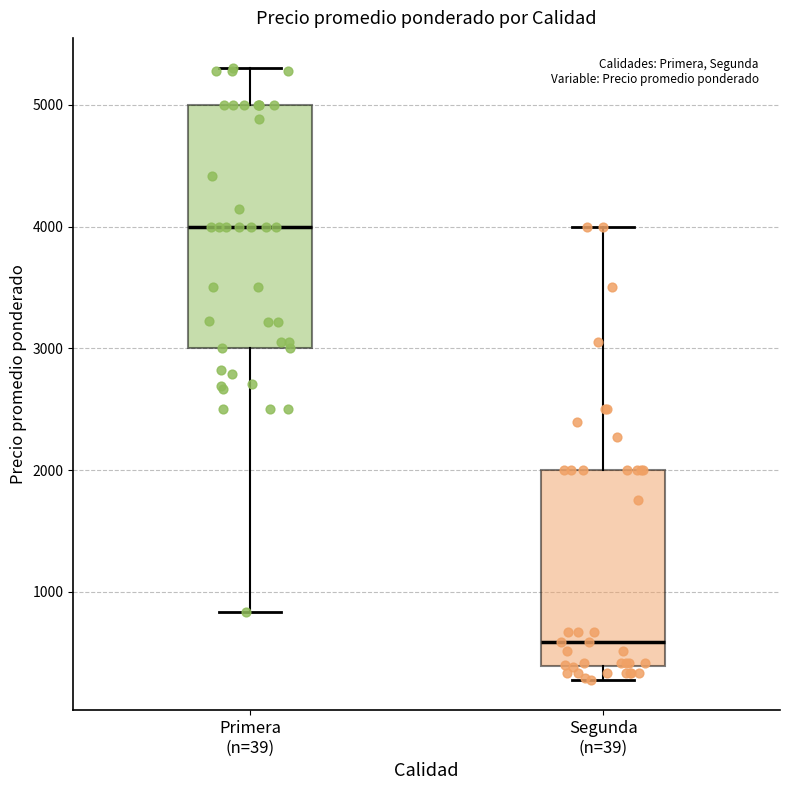

Which box is the tallest, from its lower edge to its upper edge?

Primera (n=39)